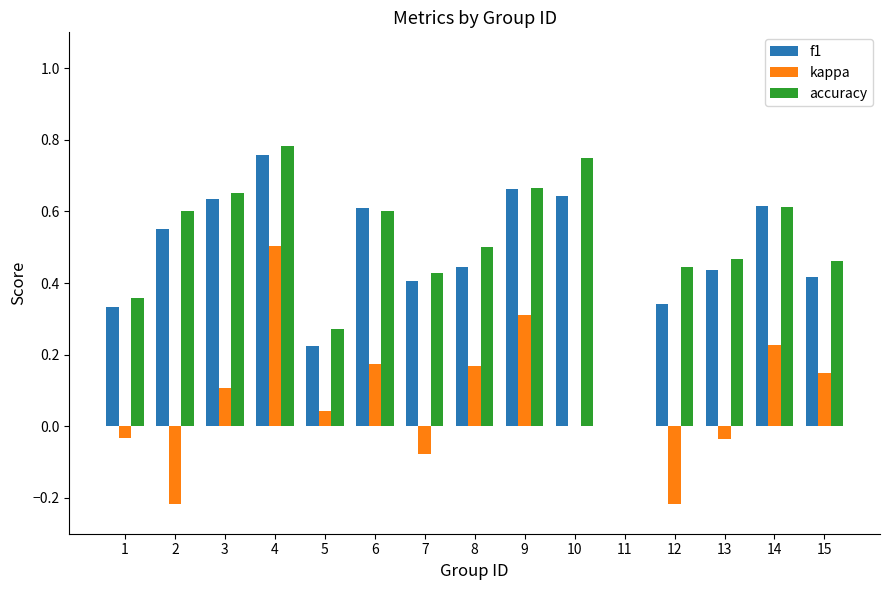

The value of kappa at 13 is -0.0. True or false?

True